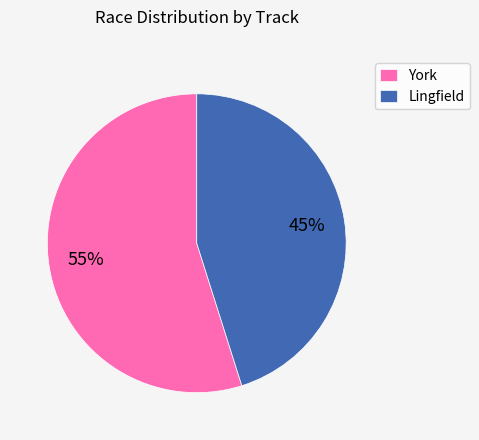

Rank the categories by value from lowest to highest.

Lingfield, York